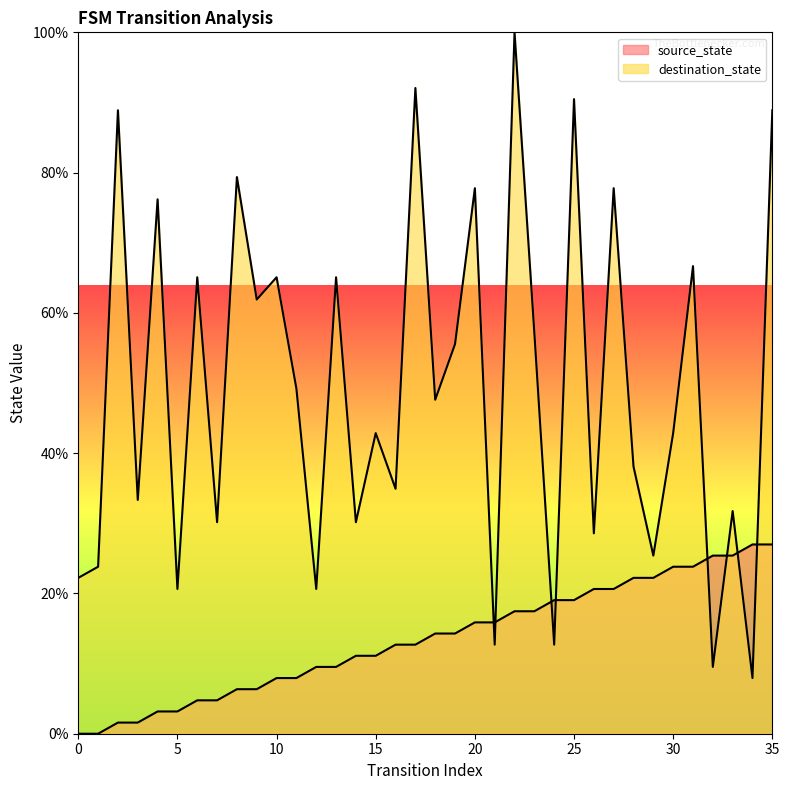

Where is destination_state nearest to the value 53?

19